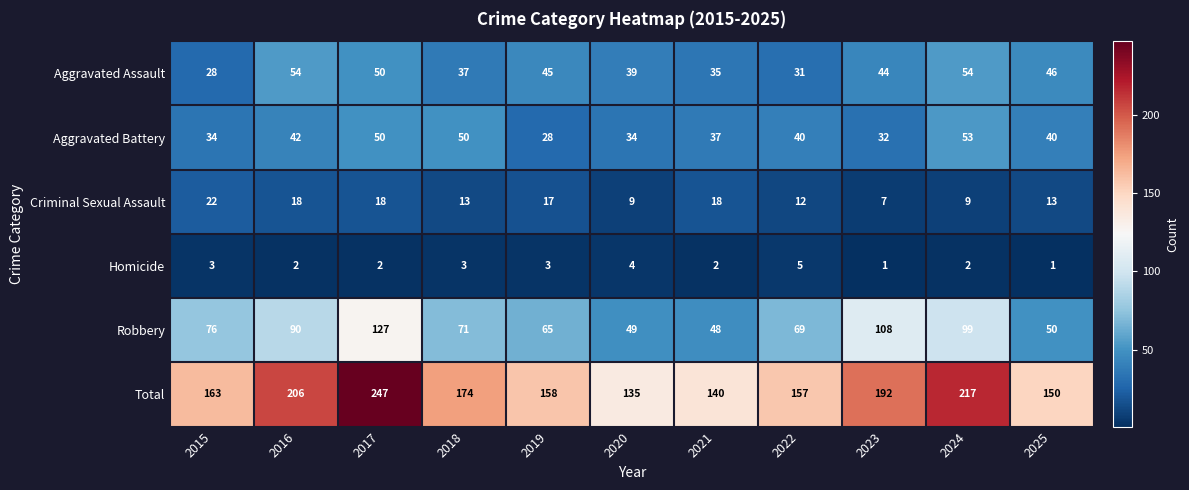

At 2018, list the series in order from smallest to largest.

Homicide, Criminal Sexual Assault, Aggravated Assault, Aggravated Battery, Robbery, Total